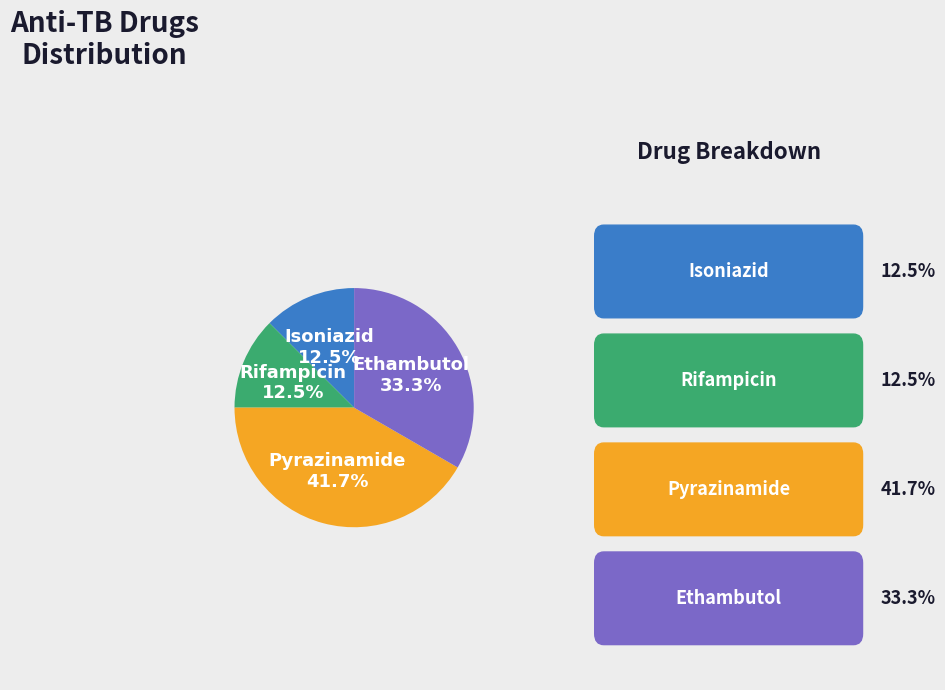

Does any single category account for the majority?

No